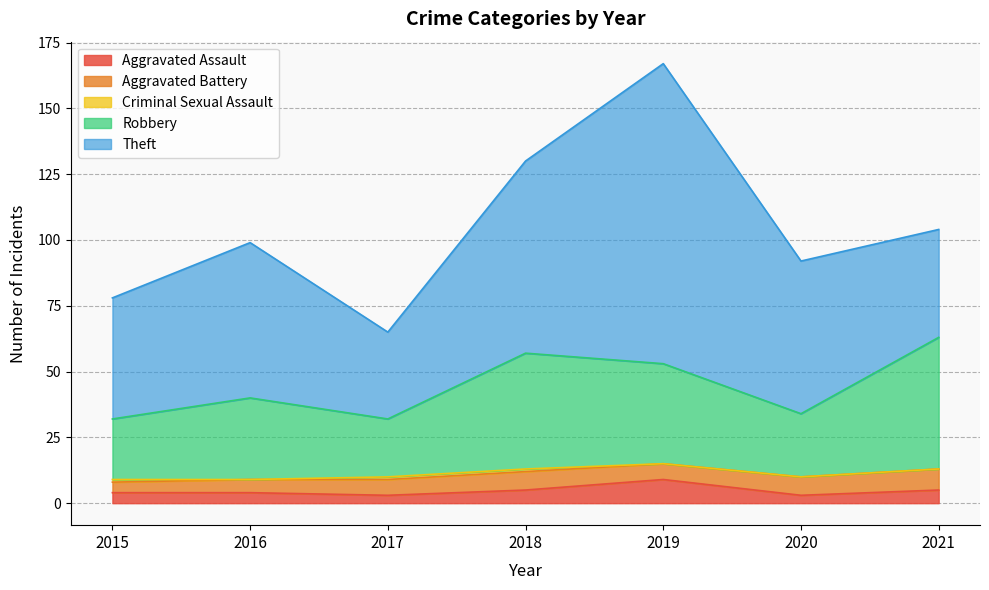

At which label does Robbery reach its peak?

2021